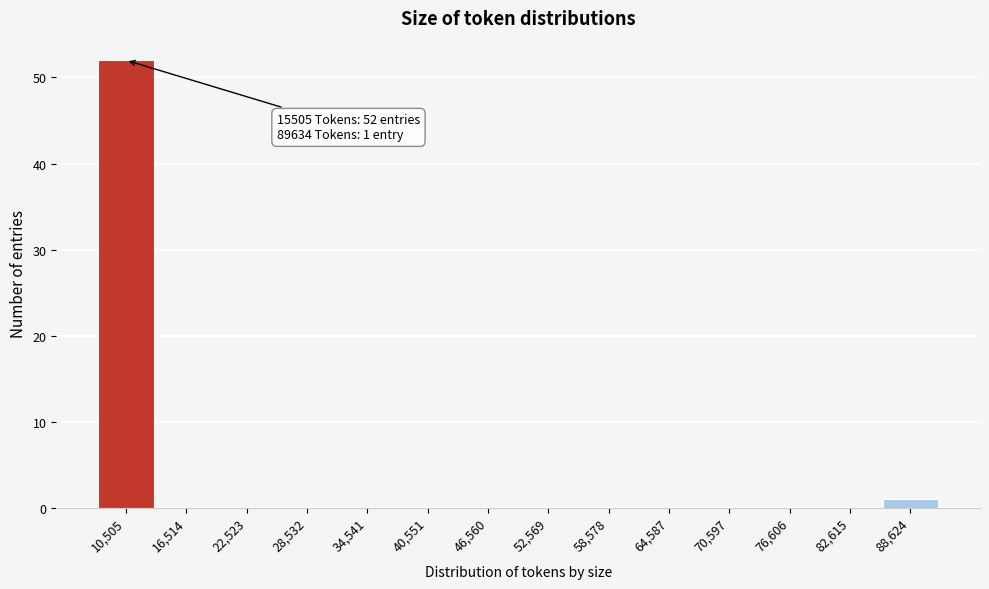

Reading left to right, list all the values displayed in this chart.

10,505=52	16,514=0	22,523=0	28,532=0	34,541=0	40,551=0	46,560=0	52,569=0	58,578=0	64,587=0	70,597=0	76,606=0	82,615=0	88,624=1